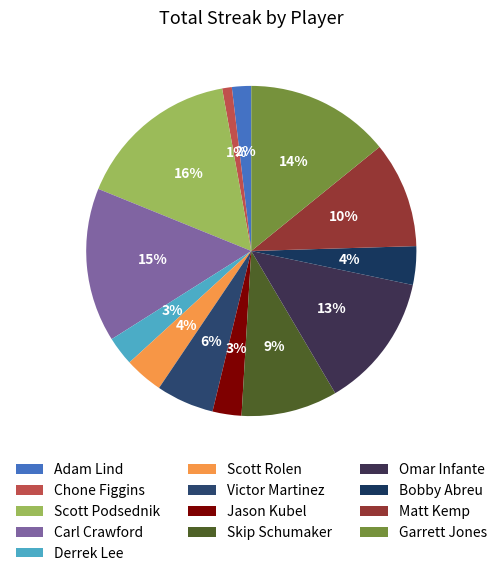

Rank the categories by value from lowest to highest.

Chone Figgins, Adam Lind, Derrek Lee, Jason Kubel, Scott Rolen, Bobby Abreu, Victor Martinez, Skip Schumaker, Matt Kemp, Omar Infante, Garrett Jones, Carl Crawford, Scott Podsednik